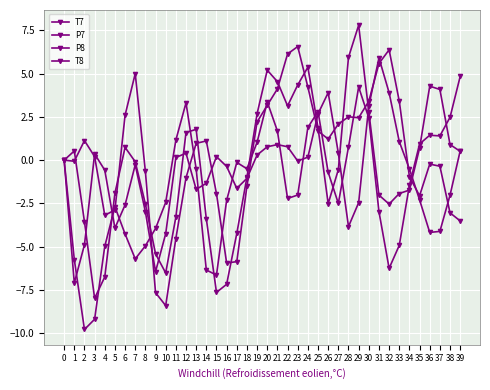

How many data points does each series have?

40